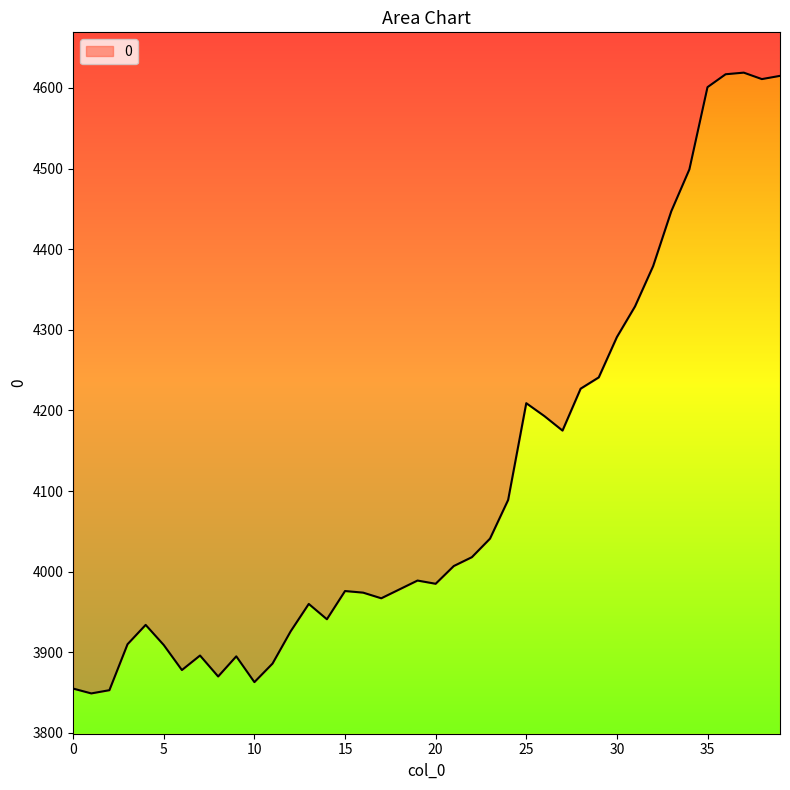

What is the difference between the maximum and second lowest values?

766